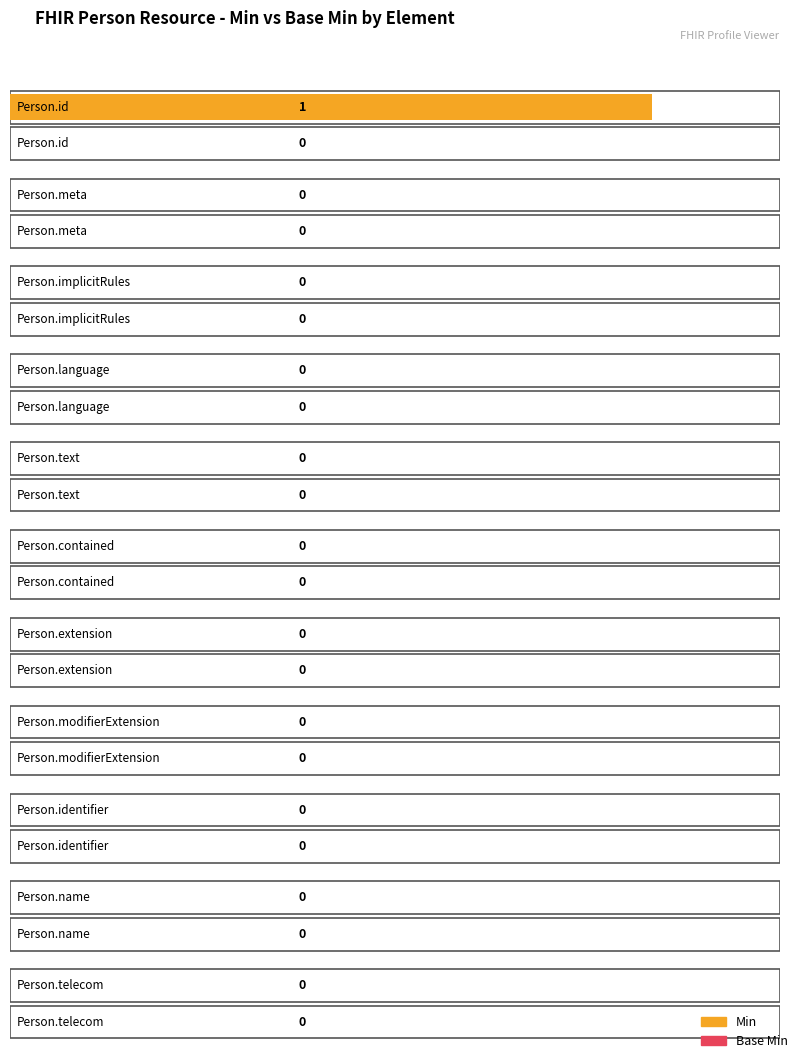

Which has a higher value, Person.meta or Person.text?

Person.meta